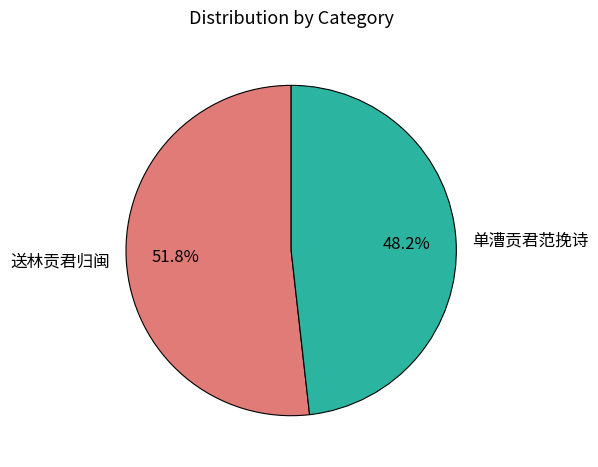

What is the ratio of the value at 送林贡君归闽 to the value at 单漕贡君范挽诗?

1.1